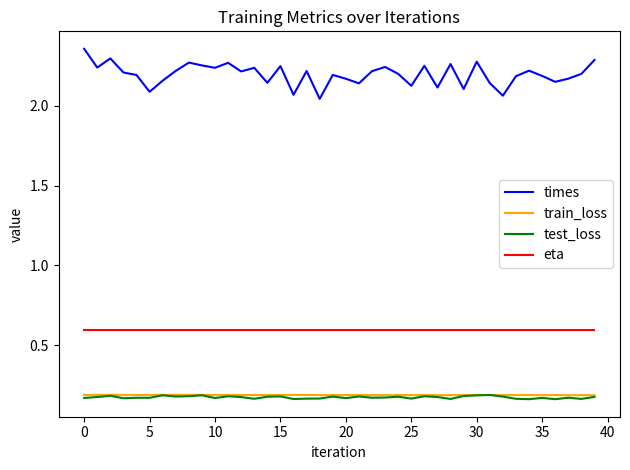

Which series has the largest total across all categories?

times